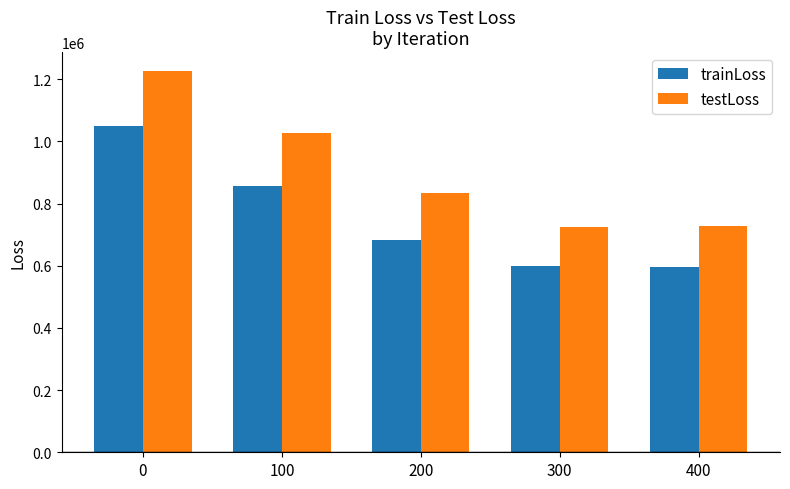

Which series has the largest total across all categories?

testLoss